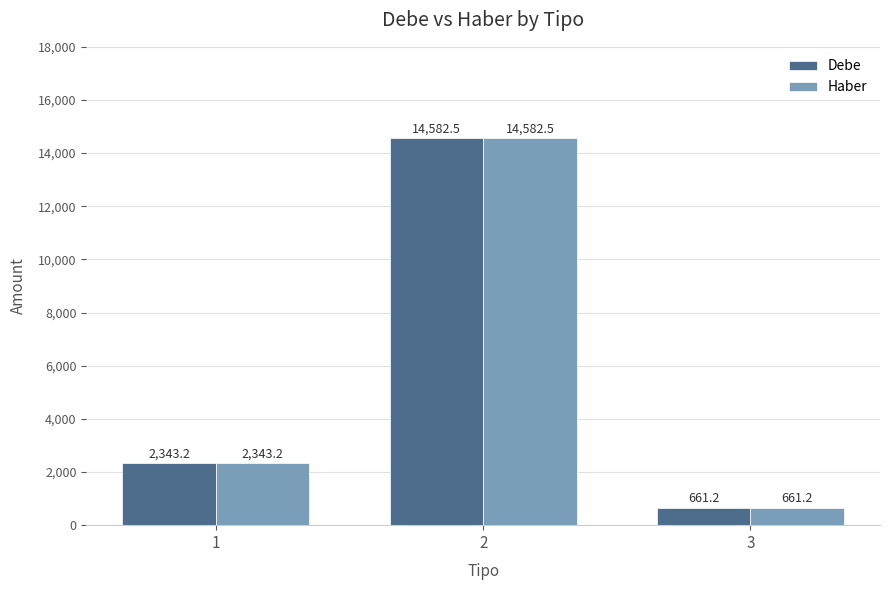

Reading left to right, list all the values displayed in this chart.

Debe: 2343.2	14582.5	661.2
Haber: 2343.2	14582.5	661.2